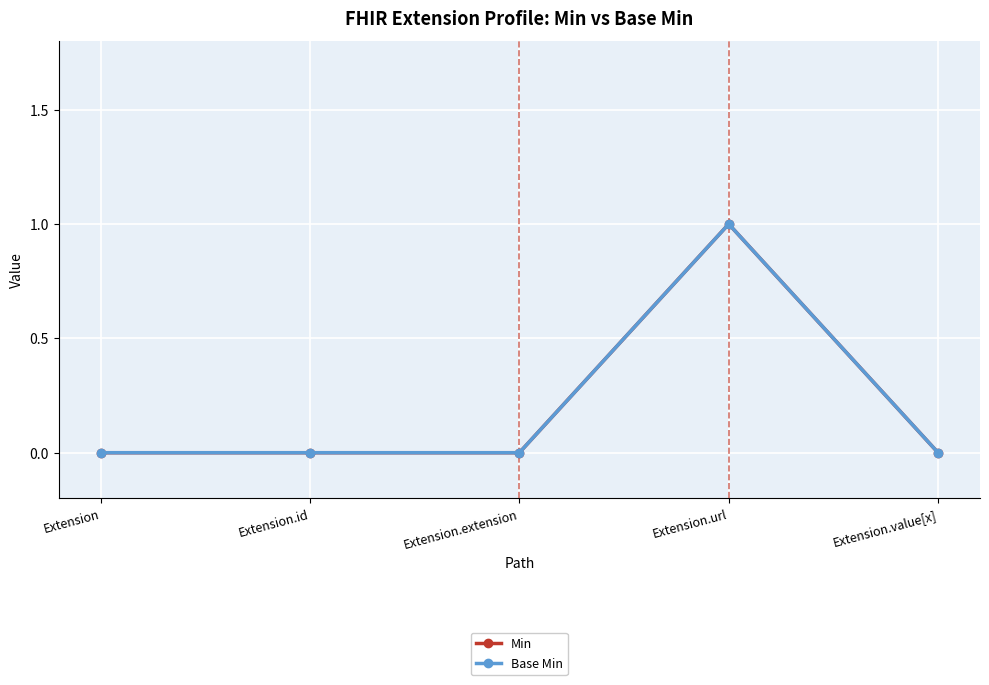

What is the sum of all Base Min values?

1